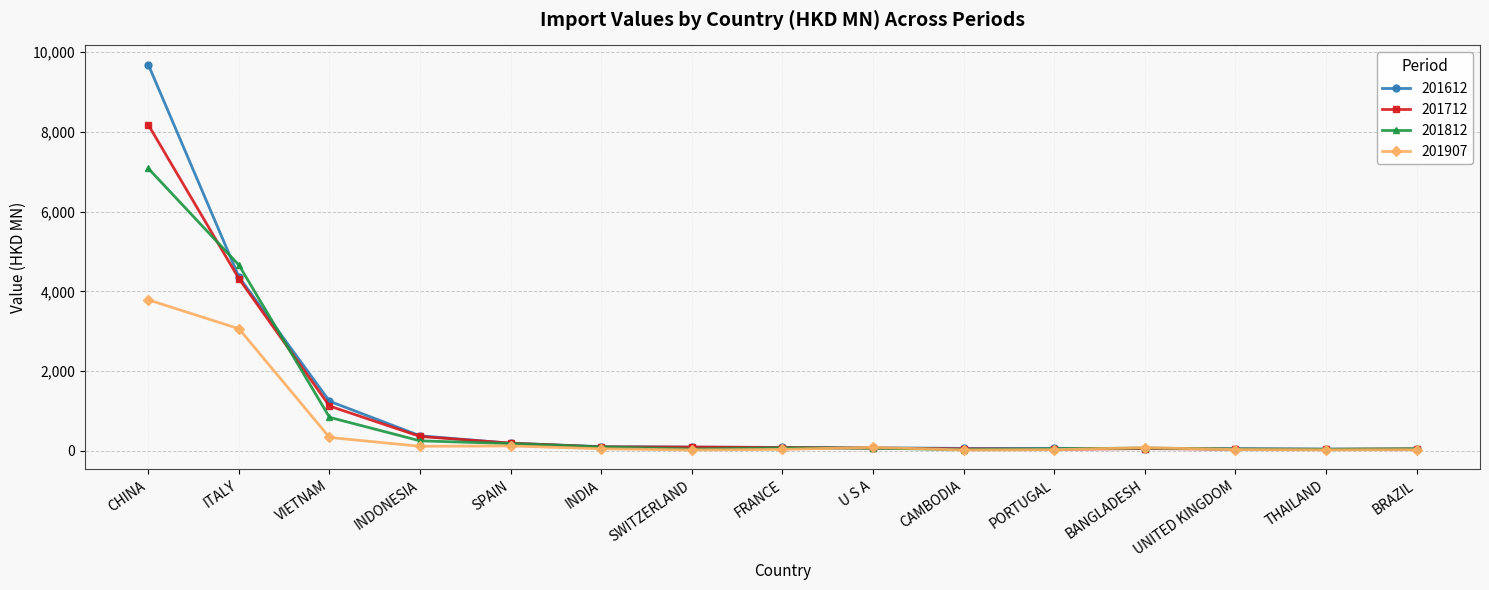

Read the 201812 value at INDIA.

100.8